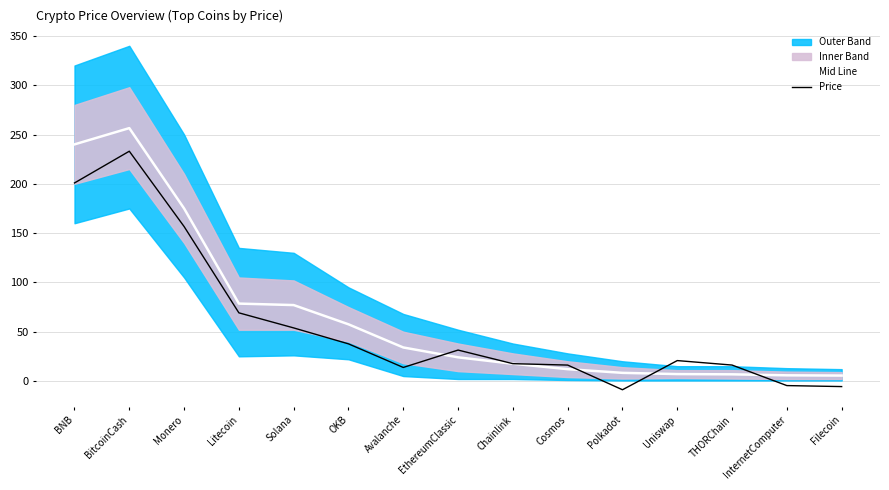

What is the total value across all series at Cosmos?

28.1